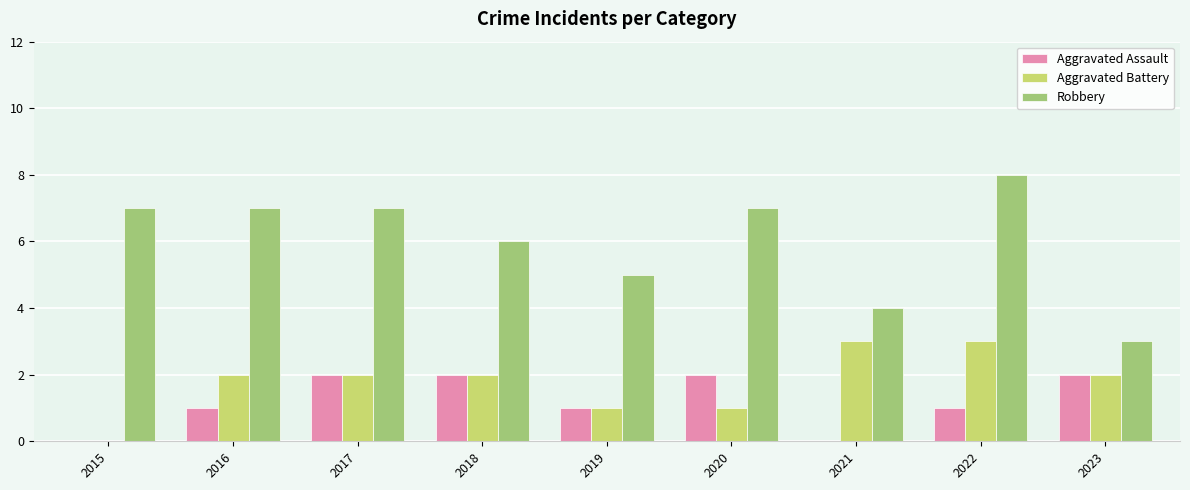

Which series has the widest spread of values?

Robbery